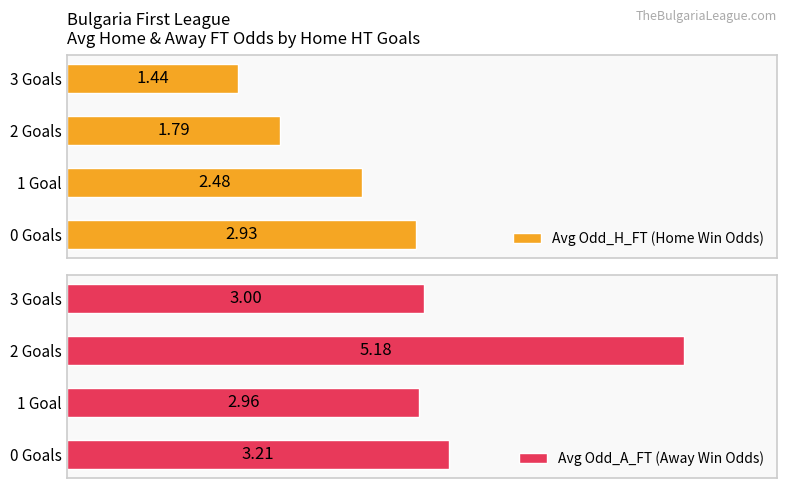

List the labels in order of Avg Odd_H_FT (Home Win Odds) value, smallest first.

3 Goals, 2 Goals, 1 Goal, 0 Goals